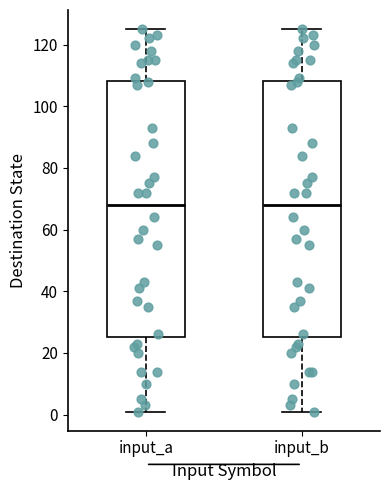

Reading left to right, read every box against the y-axis: the position of its median line, the range the box covers, and the ends of its whiskers. The values are not printed on the chart, so give them approximately, as read against the axis.

input_a: median 68, box 26 to 108, whiskers 2 to 126
input_b: median 68, box 26 to 108, whiskers 2 to 126